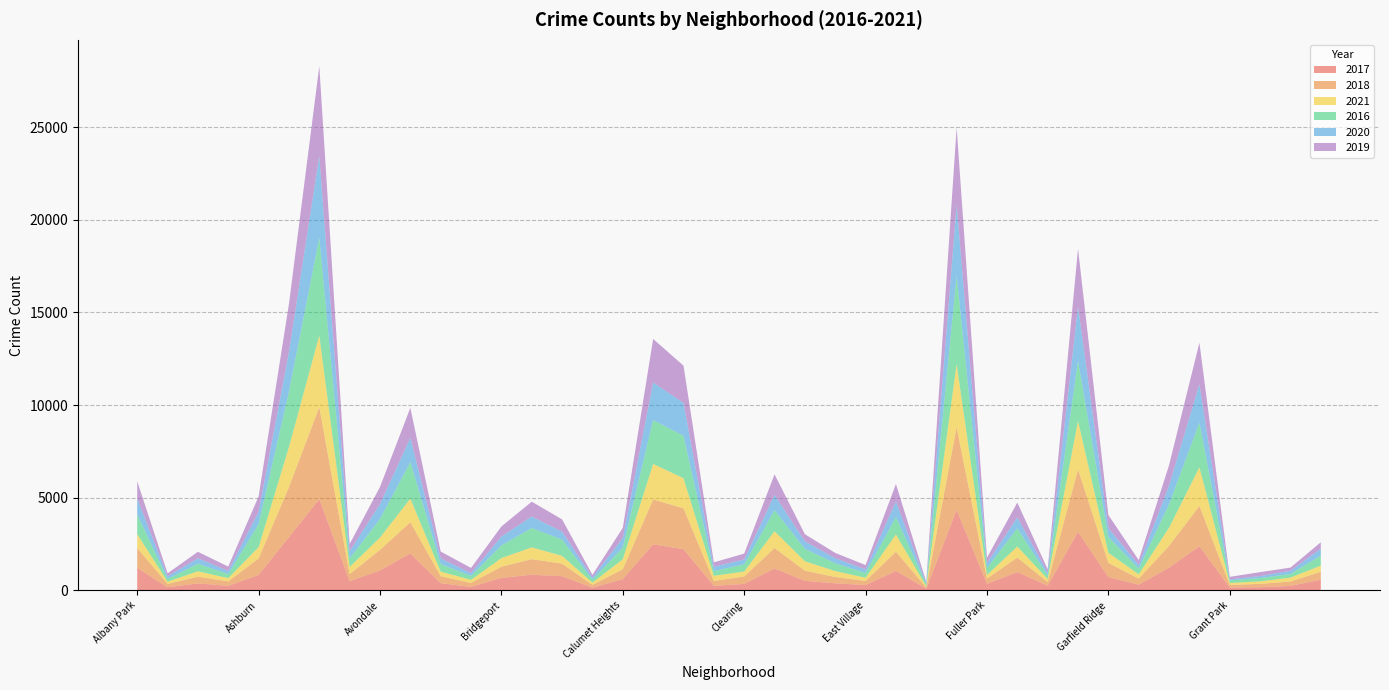

Reading left to right, list all the values displayed in this chart.

2017: 1210	169	375	244	831	2876	4922	495	1076	1993	389	183	675	842	766	141	606	2485	2224	244	348	1180	513	382	286	1051	85	4342	354	985	254	3155	720	304	1230	2379	152	169	240	575
2018: 1080	179	364	239	895	2698	4976	381	1111	1690	373	216	603	843	674	156	531	2426	2203	265	402	1101	547	341	221	1033	71	4463	281	786	194	3371	761	331	1172	2176	140	181	236	428
2021: 749	119	290	177	608	2162	3862	388	665	1271	251	169	464	635	422	123	542	1913	1626	278	266	912	511	318	174	934	59	3413	197	595	166	2622	549	228	981	2088	103	137	212	334
2016: 1066	147	406	221	1241	2992	5274	464	1001	1970	405	213	682	1042	881	157	627	2369	2291	251	390	1133	668	419	259	939	102	4778	381	981	194	3242	850	319	1263	2410	140	177	195	543
2020: 852	143	294	167	664	2145	4424	388	807	1313	305	152	477	625	425	123	524	2029	1779	231	267	826	405	279	185	844	71	3831	254	591	148	2939	477	195	1013	2079	60	105	177	370
2019: 935	162	352	236	831	2587	4845	385	923	1616	372	278	548	800	664	138	542	2349	2008	243	310	1111	388	283	239	939	73	4161	296	801	183	3114	710	256	1101	2237	135	214	168	347